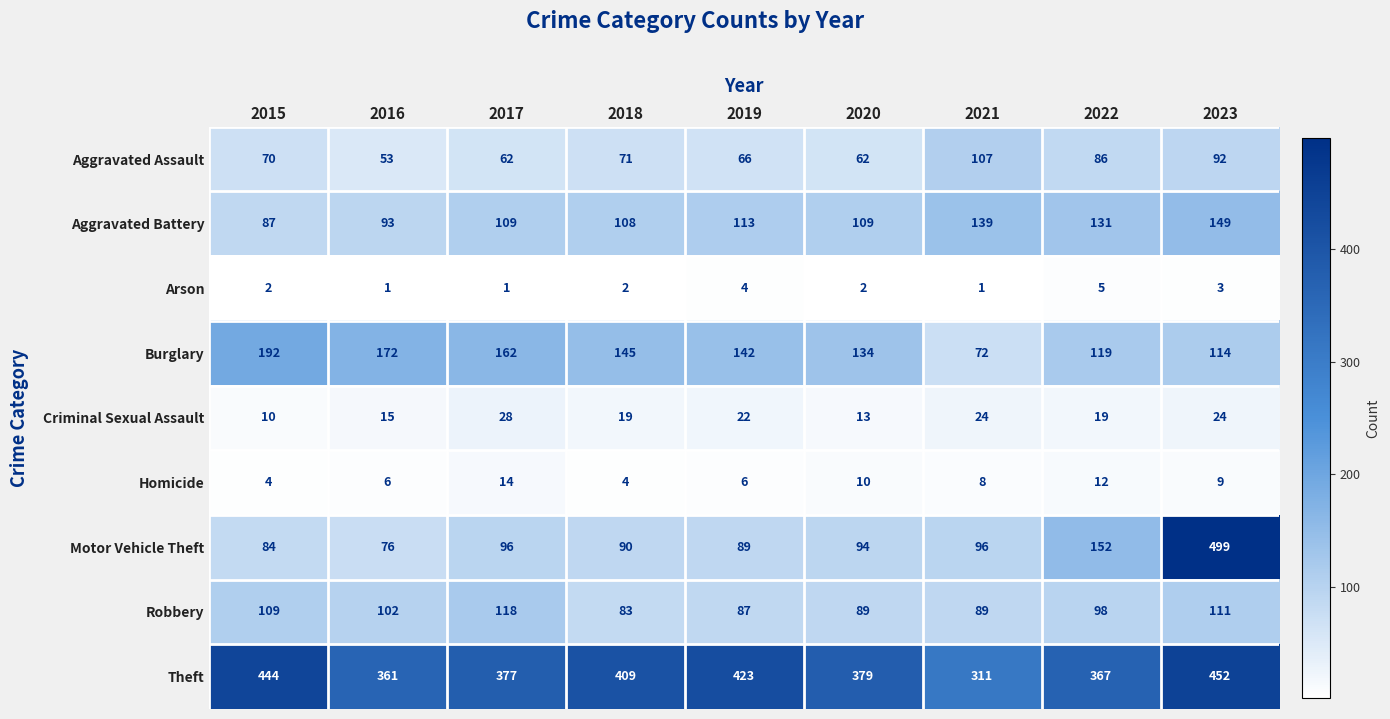

The value of Aggravated Assault at 2021 is 192. True or false?

False